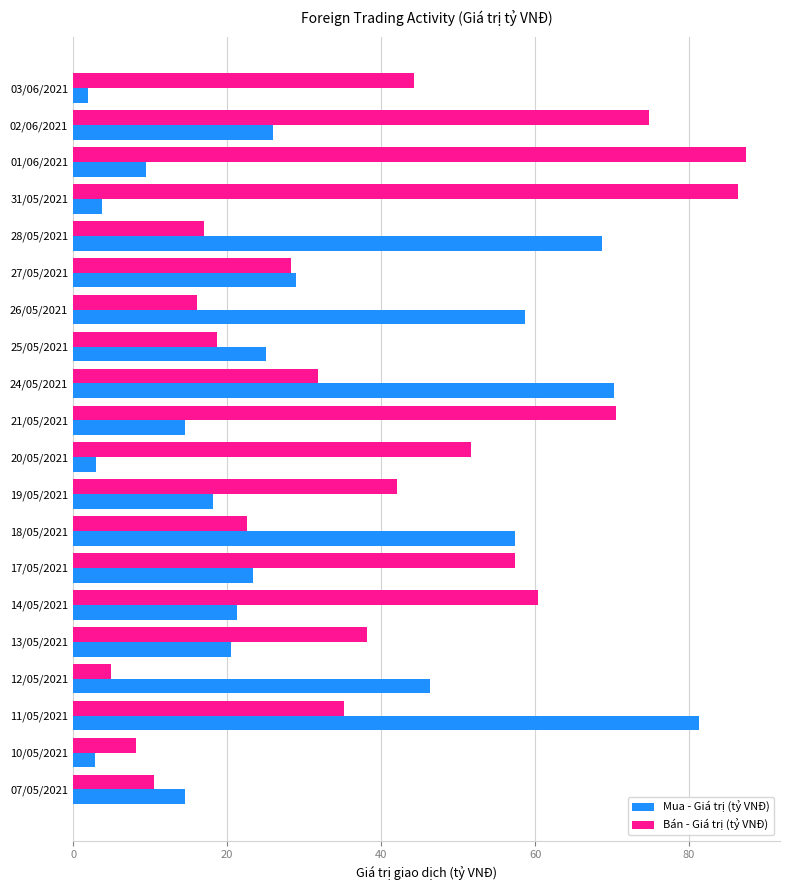

What is the total value across all series at 14/05/2021?

81.6